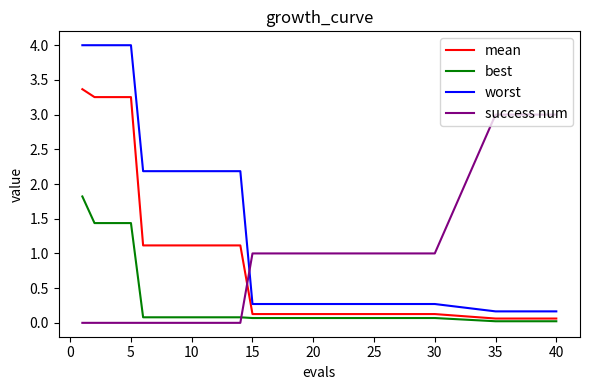

What is the maximum value for best?

1.8